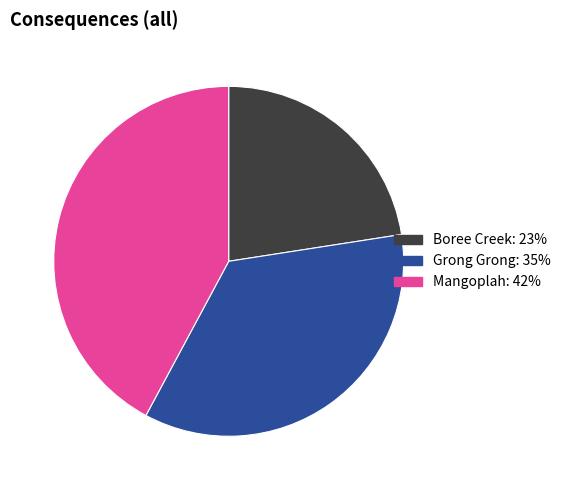

The Mangoplah slice represents 42% of the pie. True or false?

True